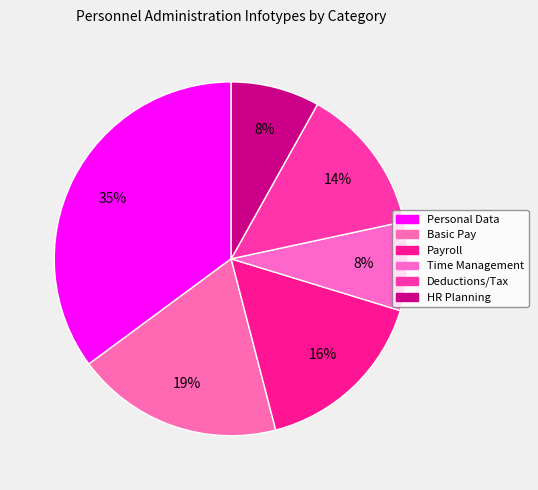

To the nearest percent, what is the difference between the largest and smallest slice percentages?

27%